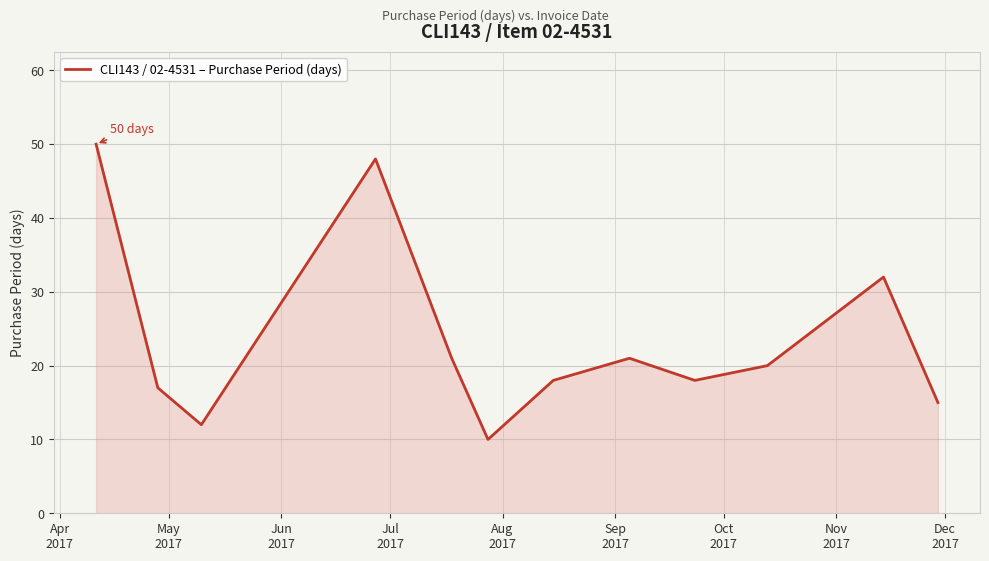

What is the smallest value displayed?

10